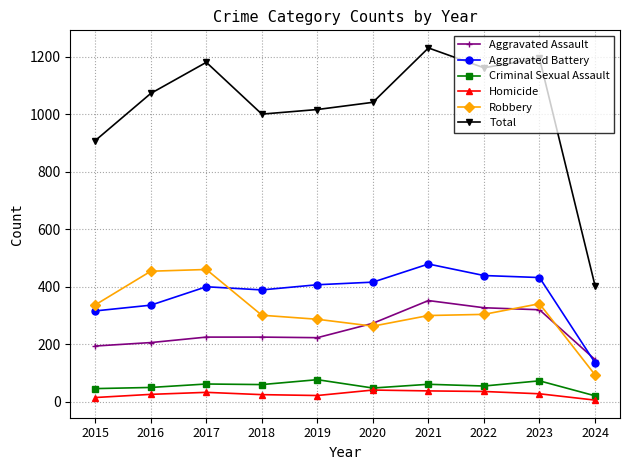

The Aggravated Assault series shows 147 at 2024. True or false?

True